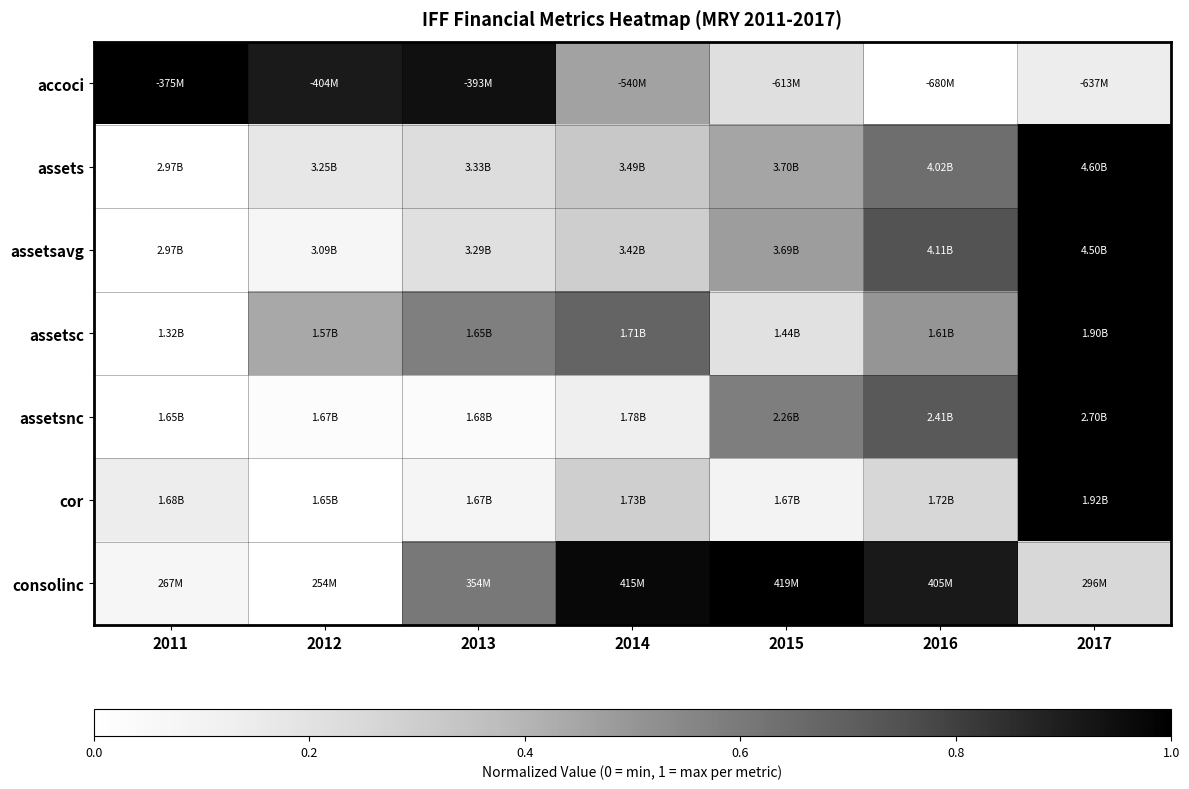

Reading left to right, transcribe all the data shown in this chart.

accoci: 2011=1.0	2012=0.9	2013=0.9	2014=0.5	2015=0.2	2016=0.0	2017=0.1
assets: 2011=0.0	2012=0.2	2013=0.2	2014=0.3	2015=0.5	2016=0.6	2017=1.0
assetsavg: 2011=0.0	2012=0.1	2013=0.2	2014=0.3	2015=0.5	2016=0.7	2017=1.0
assetsc: 2011=0.0	2012=0.4	2013=0.6	2014=0.7	2015=0.2	2016=0.5	2017=1.0
assetsnc: 2011=0.0	2012=0.0	2013=0.0	2014=0.1	2015=0.6	2016=0.7	2017=1.0
cor: 2011=0.1	2012=0.0	2013=0.1	2014=0.3	2015=0.1	2016=0.3	2017=1.0
consolinc: 2011=0.1	2012=0.0	2013=0.6	2014=1.0	2015=1.0	2016=0.9	2017=0.3